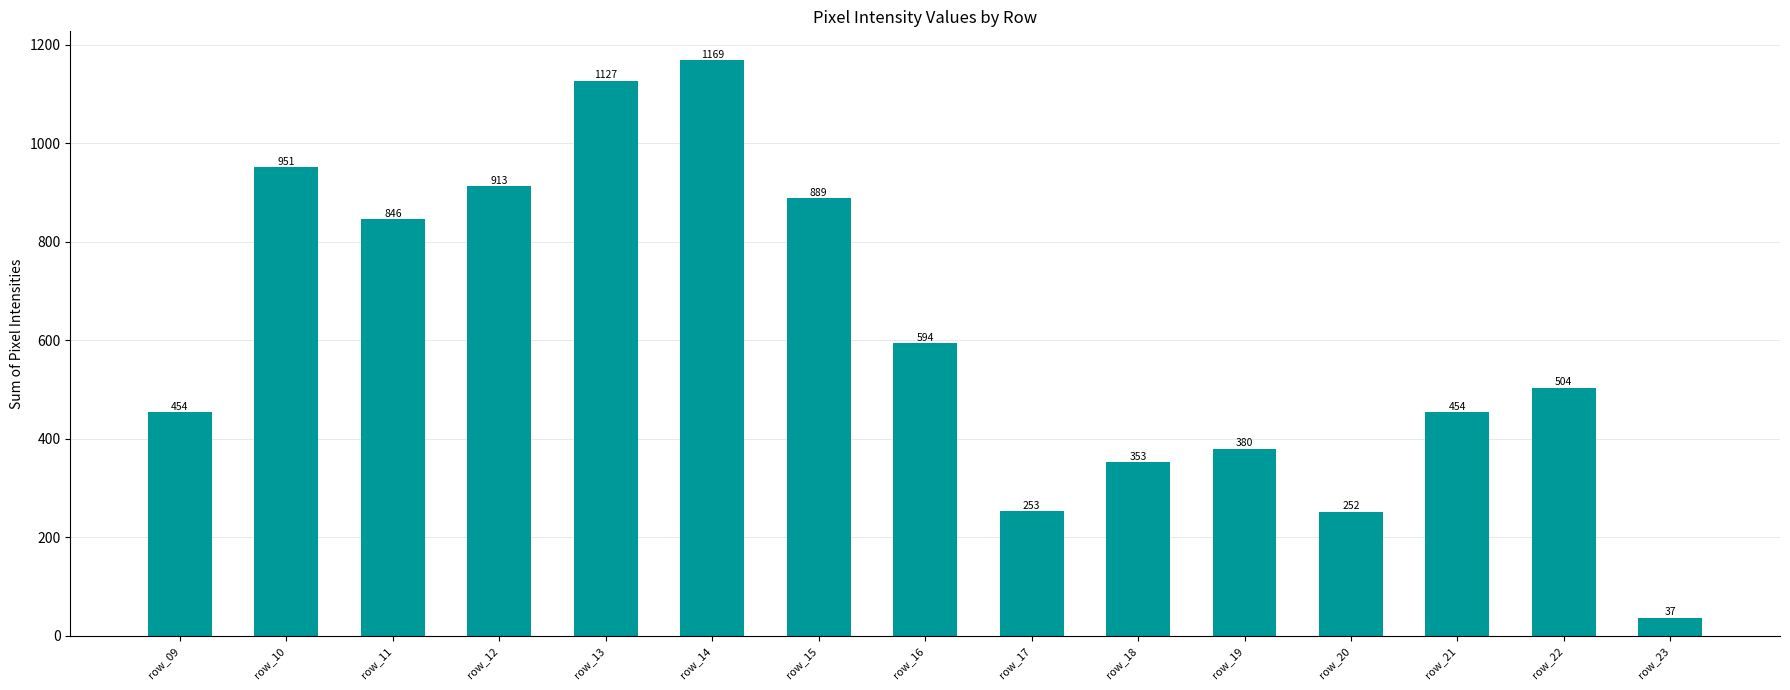

How many data points are less than 504?

7